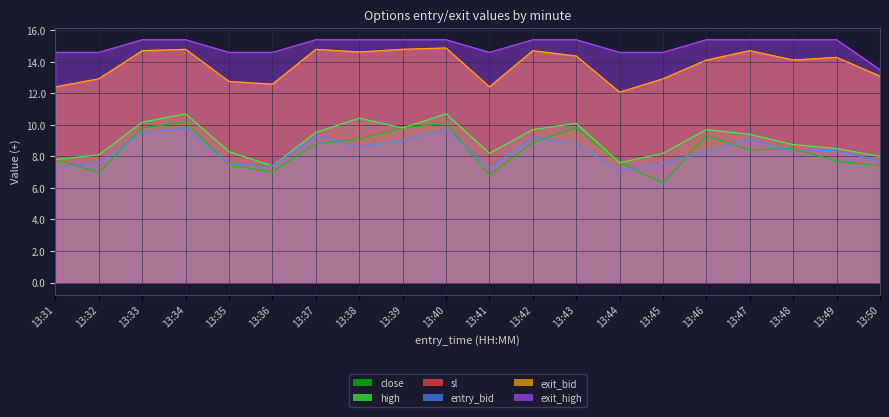

What is the sum of all close values?

167.7